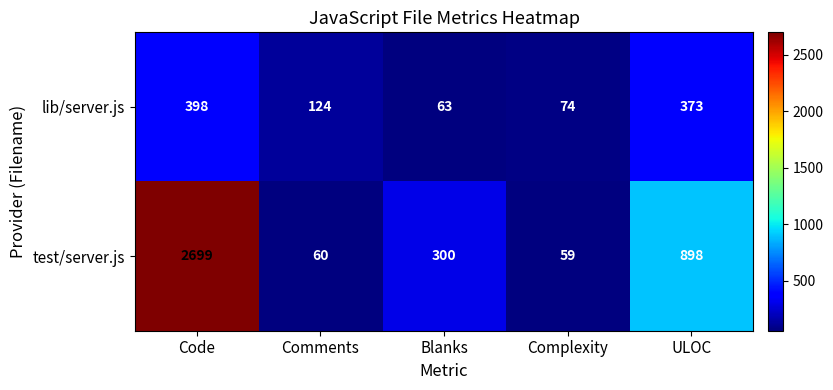

What is the difference between the test/server.js values at Complexity and ULOC?

839